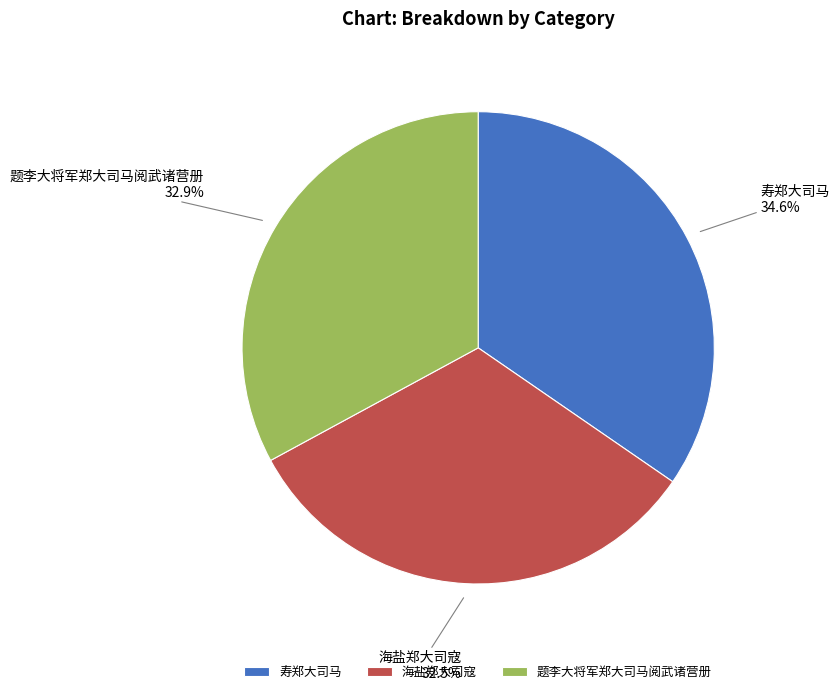

Which slice is the largest?

寿郑大司马